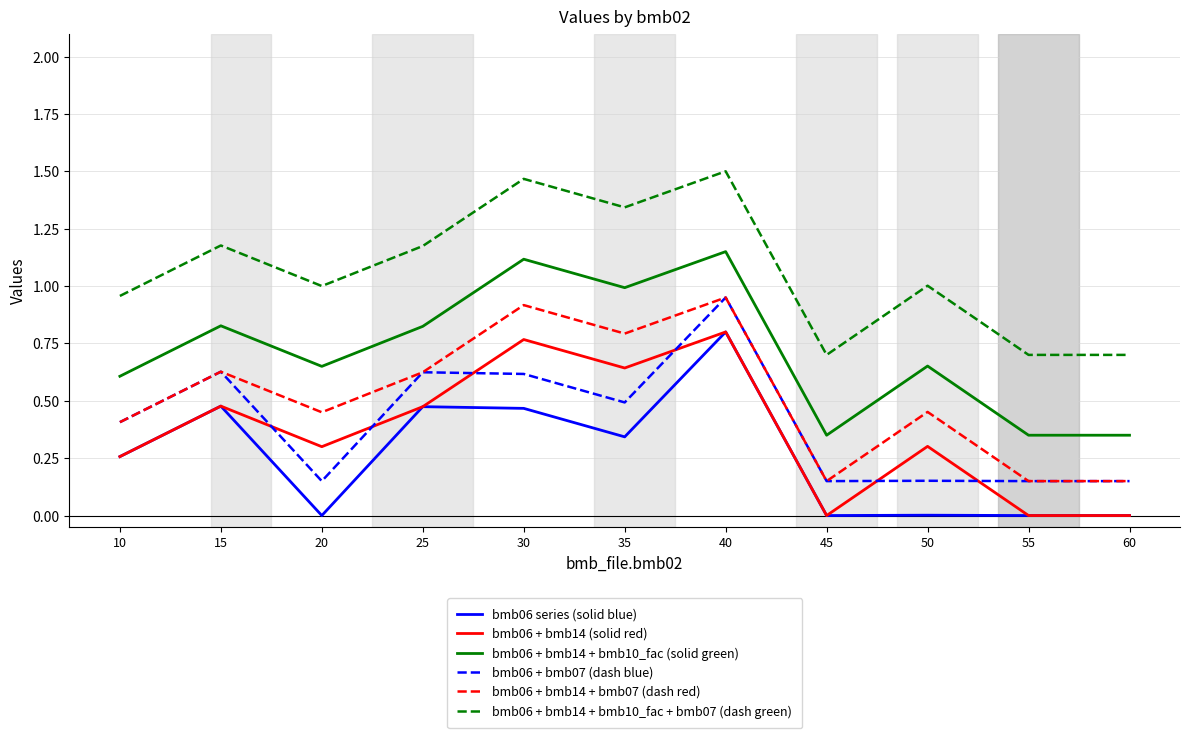

At 20, list the series in order from smallest to largest.

bmb06 series (solid blue), bmb06 + bmb07 (dash blue), bmb06 + bmb14 (solid red), bmb06 + bmb14 + bmb07 (dash red), bmb06 + bmb14 + bmb10_fac (solid green), bmb06 + bmb14 + bmb10_fac + bmb07 (dash green)